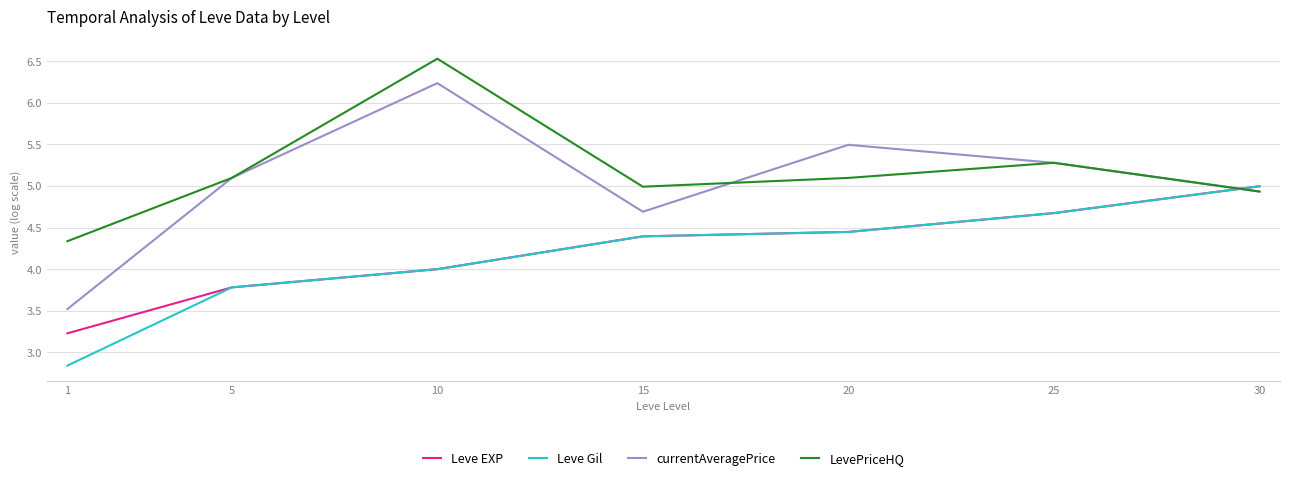

At which label is currentAveragePrice closest to 4?

1